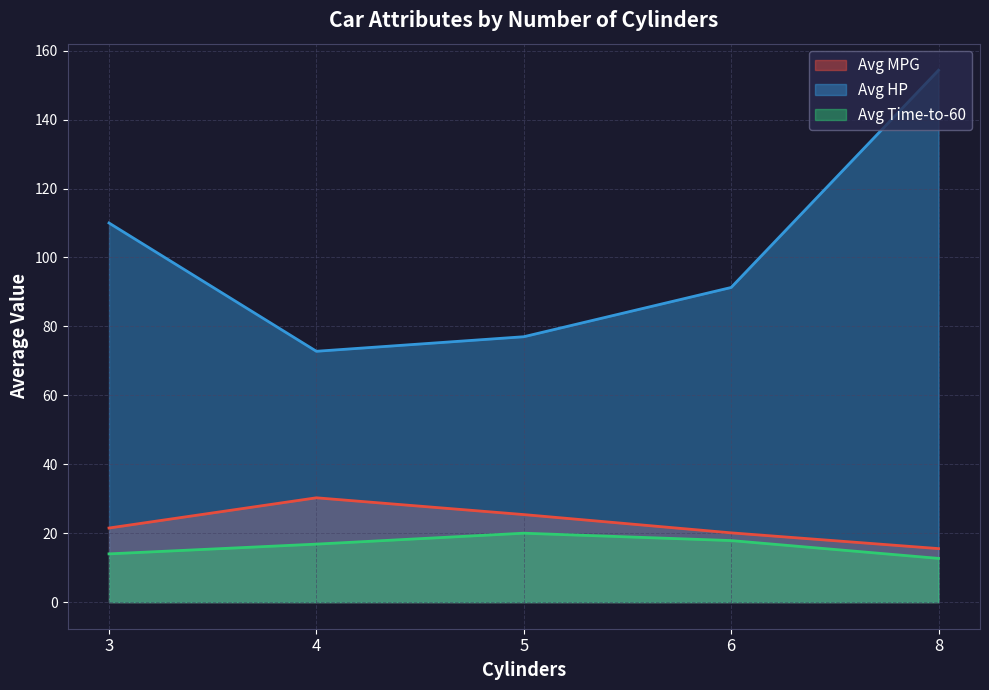

What is the label of the 1st point from the left?

3